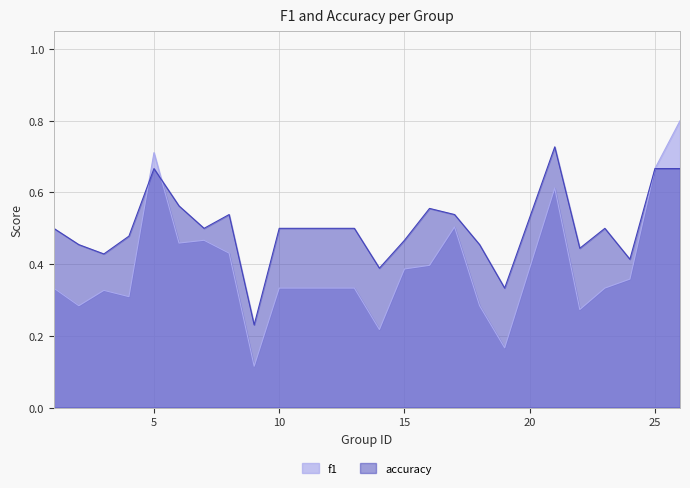

In accuracy, how many points are higher than both neighbors (excluding endpoints)?

5